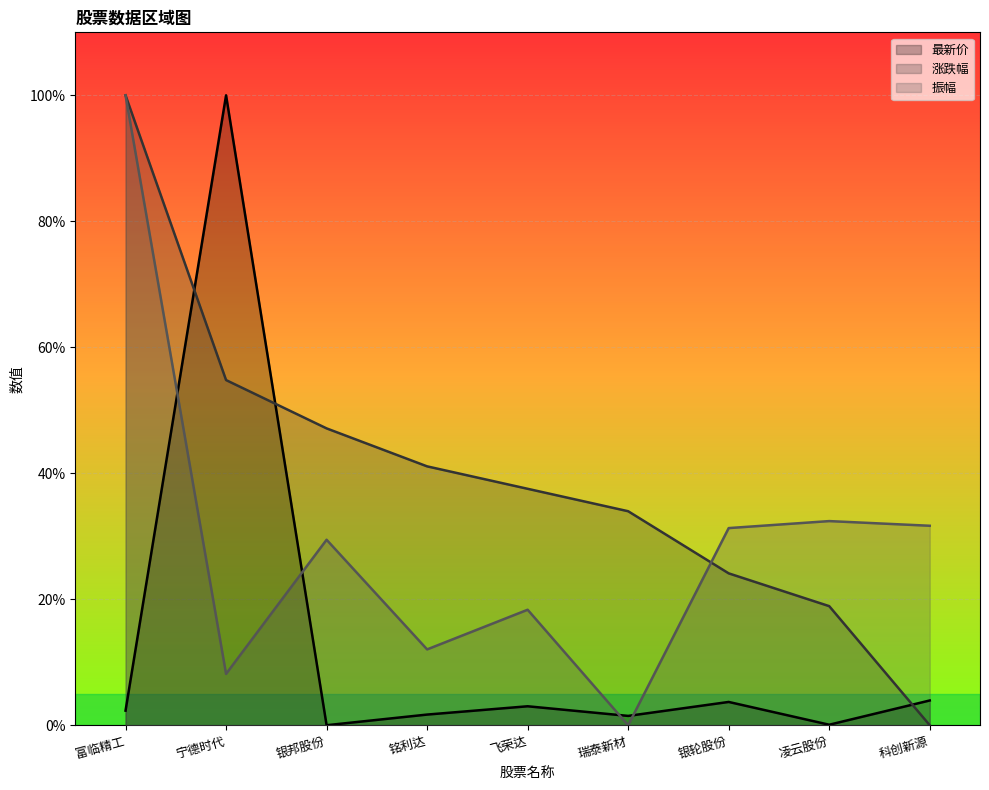

How many positive values does the 涨跌幅 series have?

8